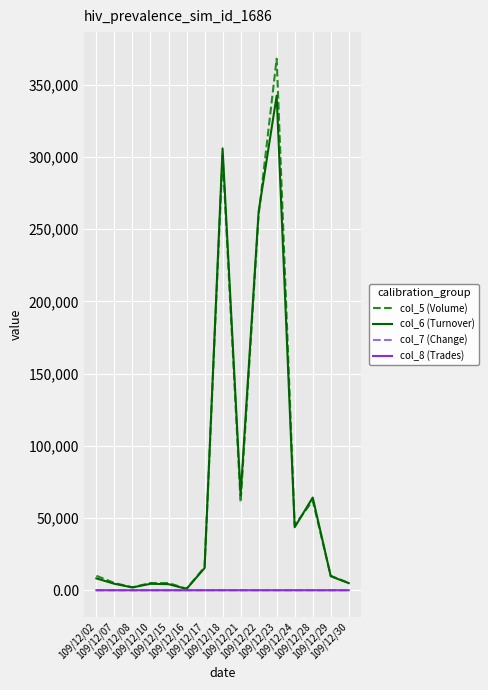

Which category has the highest value in the col_6 (Turnover) series?

109/12/23